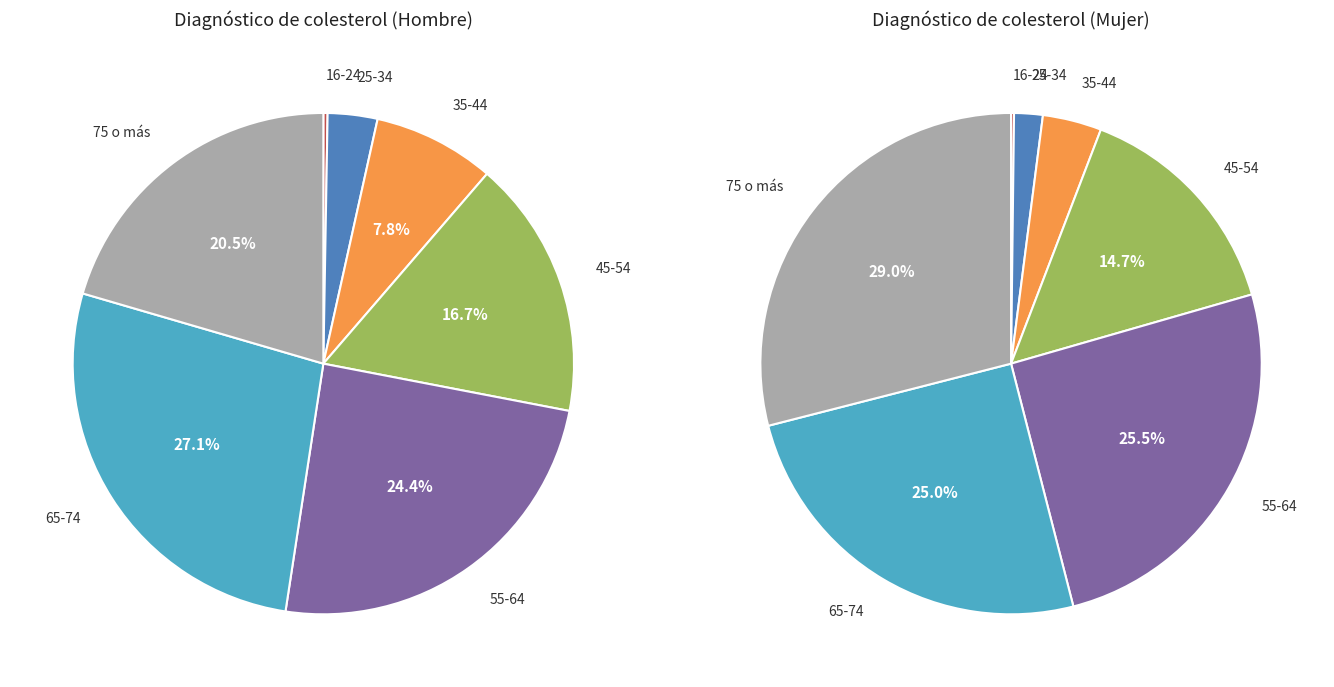

What is the total percentage of 55-64 and 45-54?

41.1%